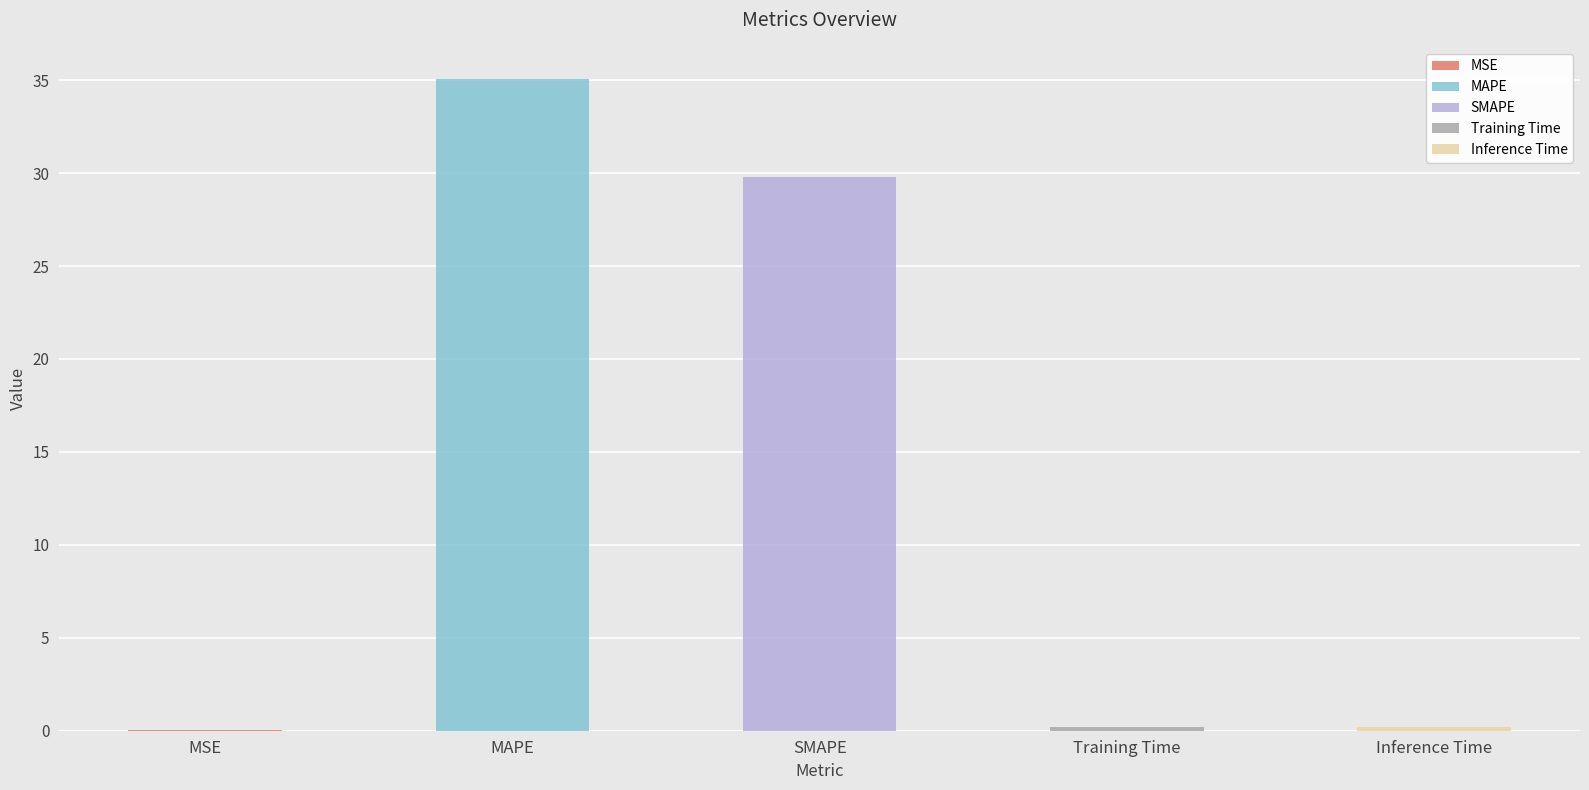

Rank the categories by value from lowest to highest.

MSE, Training Time, Inference Time, SMAPE, MAPE